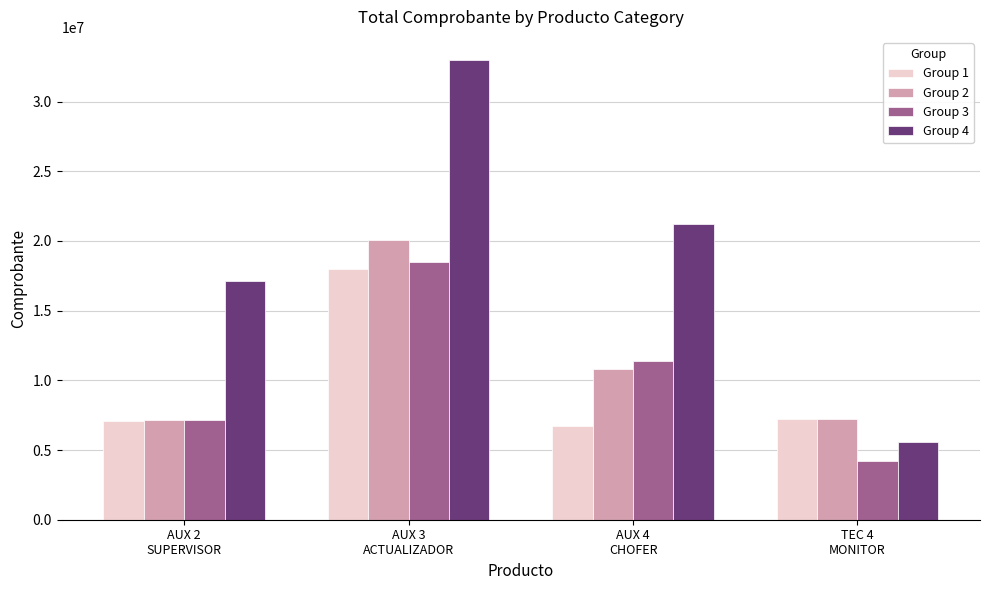

Which series has the largest range (max minus min)?

Group 4